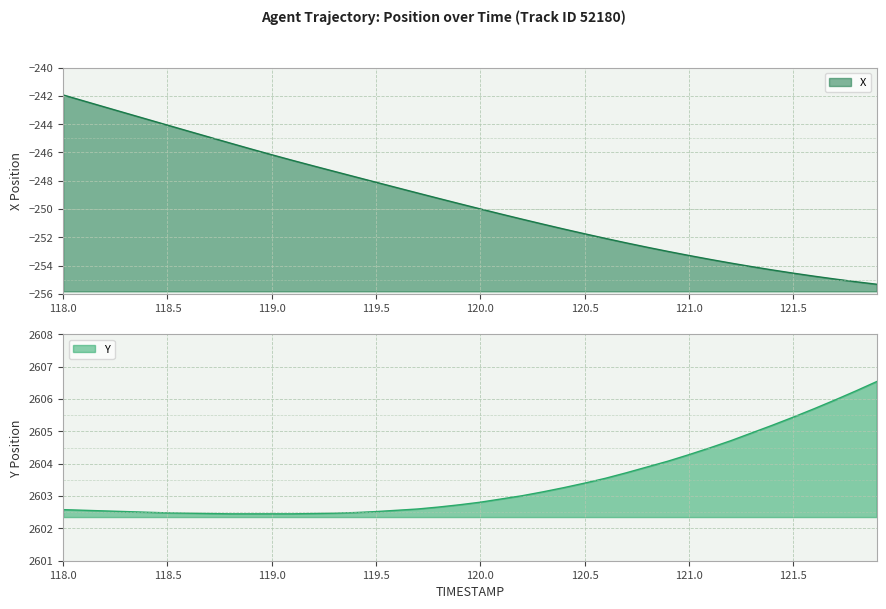

True or false: X and Y cross at least once.

False